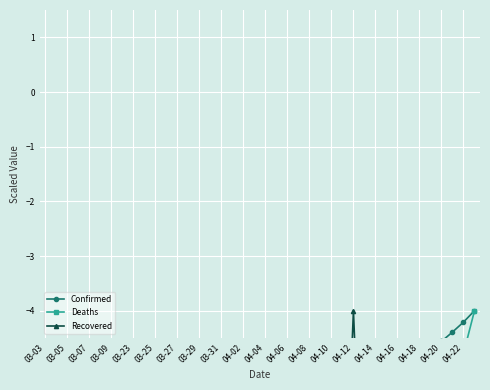

The Recovered series shows -11.8 at 27. True or false?

False